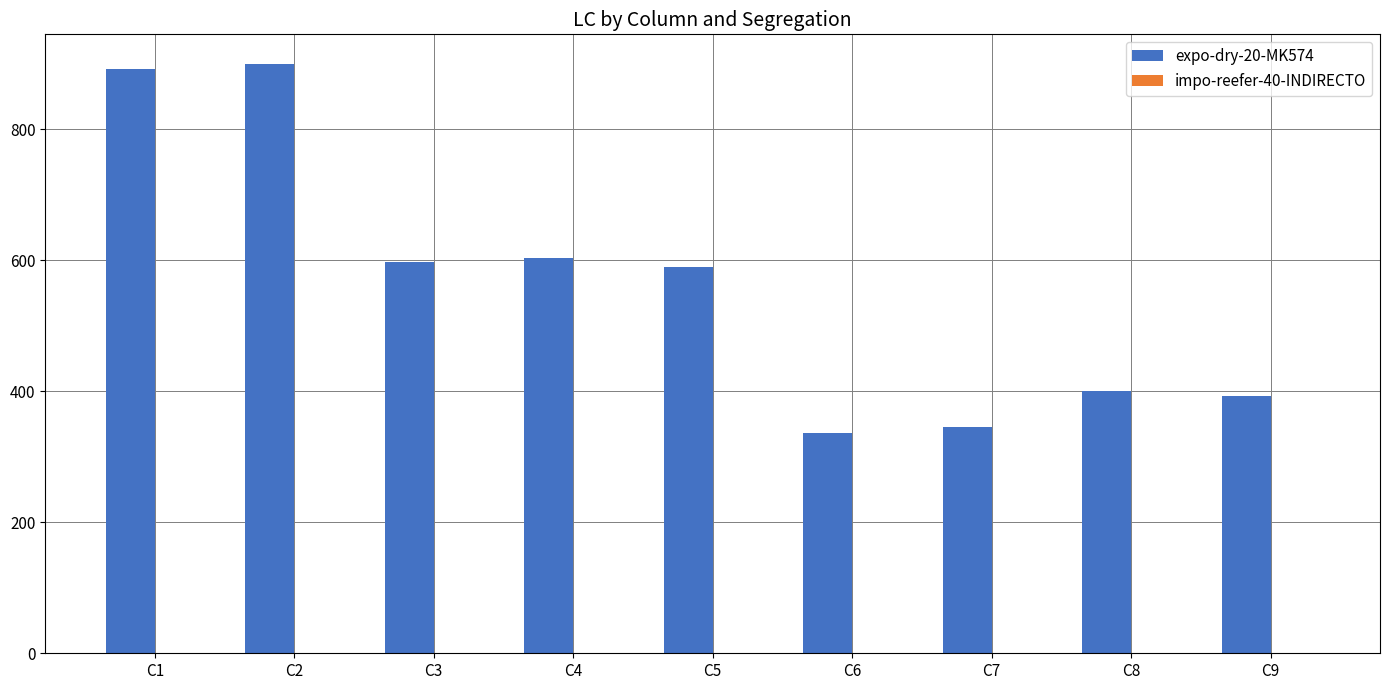

What is the maximum value shown in the chart?

900